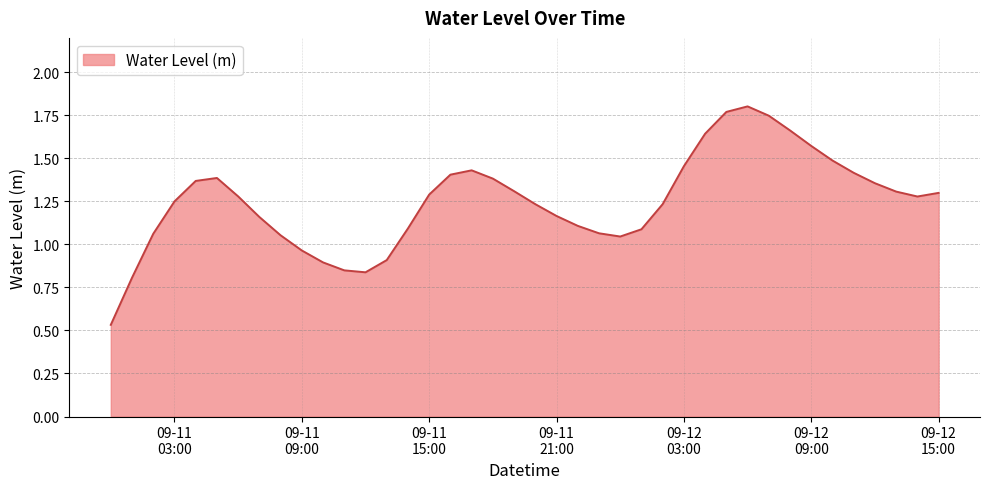

Does the chart display data point markers on the line(s)?

No